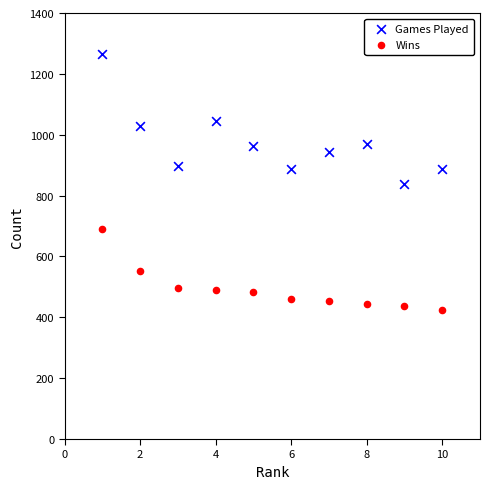

Which series contains the lowest Y value?

Wins